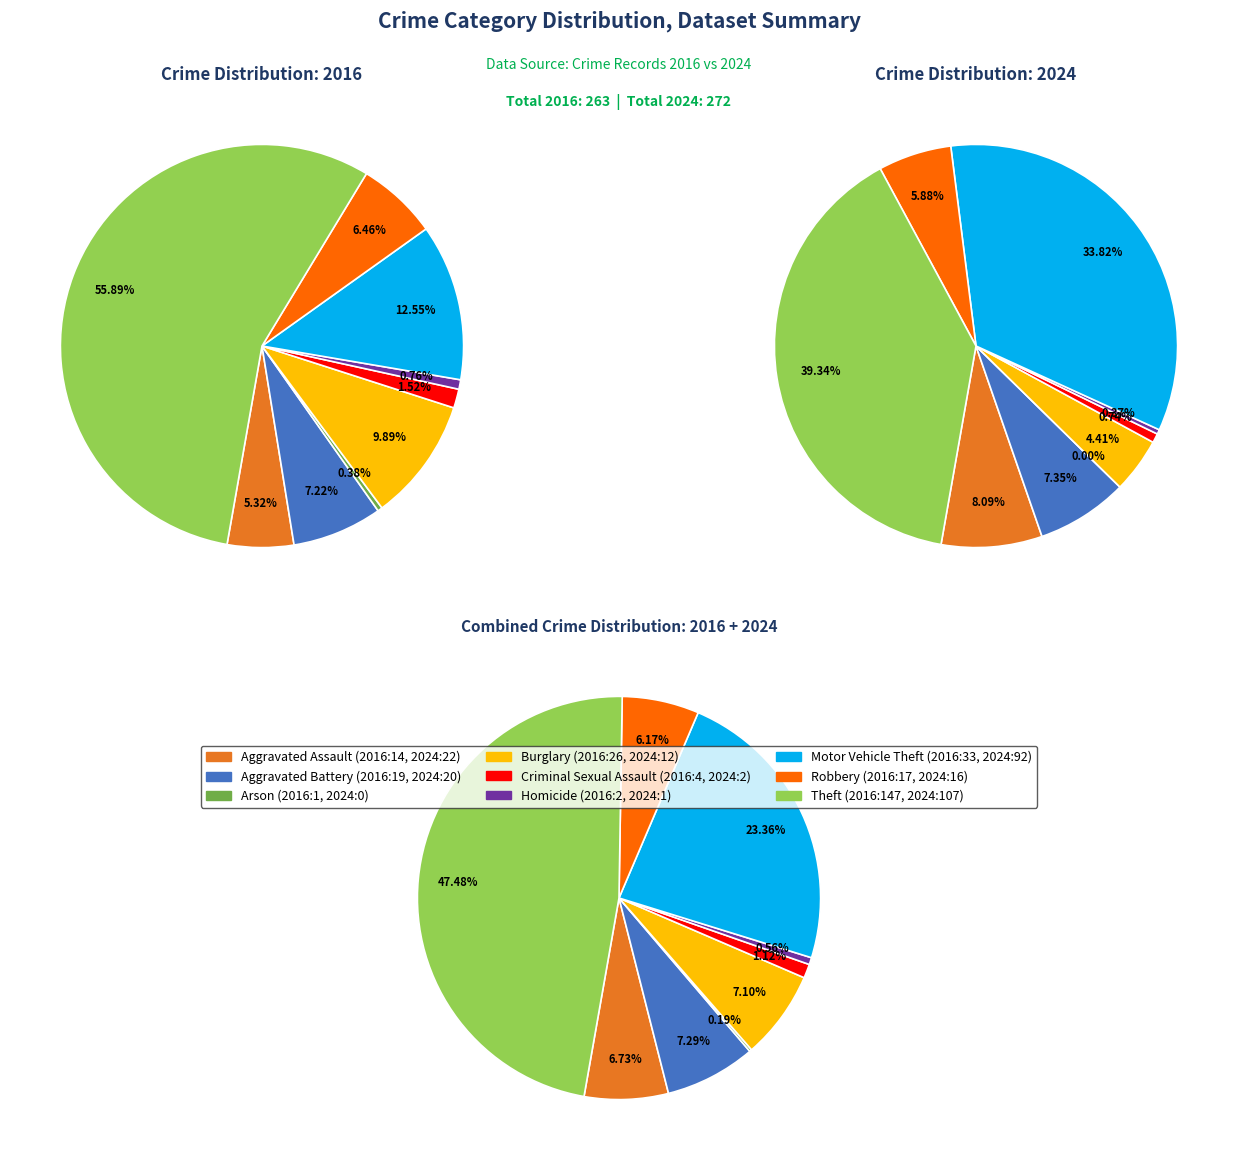

True or false: 7 accounts for 20% of the total.

False